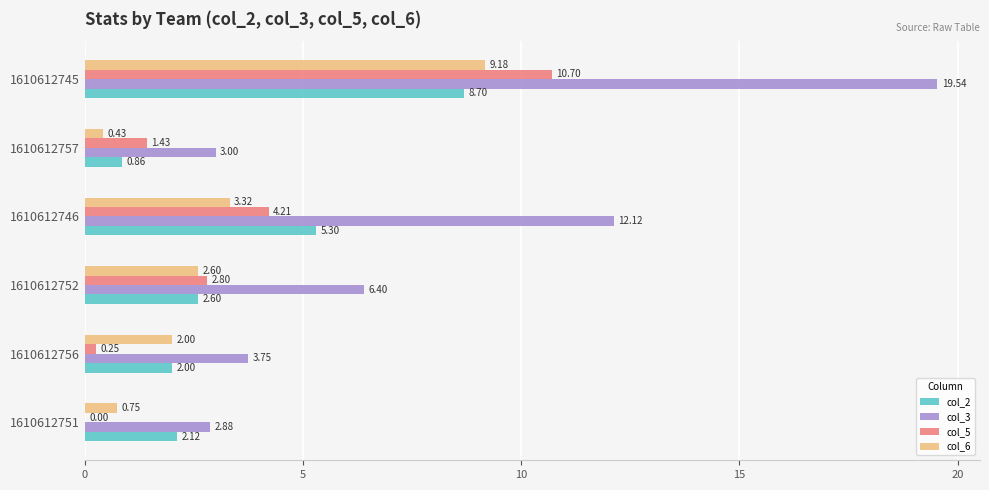

Between 1610612746 and 1610612752, which series saw the biggest shift?

col_3